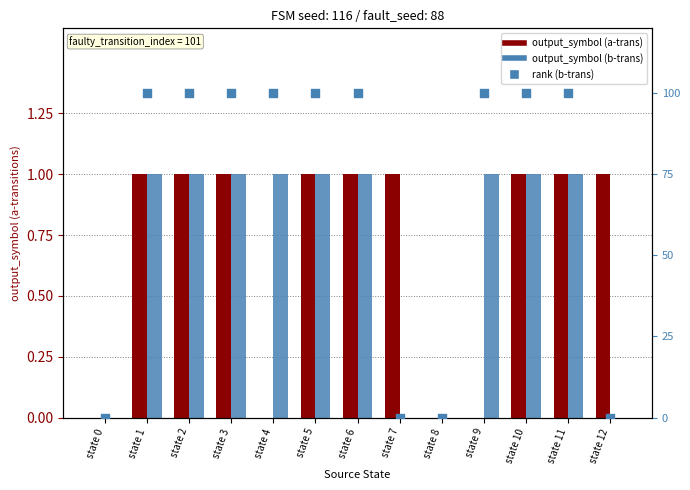

What is the total value across all series at state 6?

3